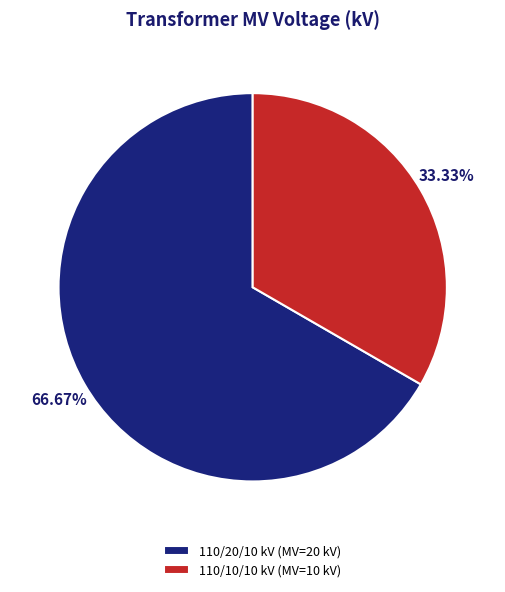

Which has a higher value, 110/20/10 kV (MV=20 kV) or 110/10/10 kV (MV=10 kV)?

110/20/10 kV (MV=20 kV)